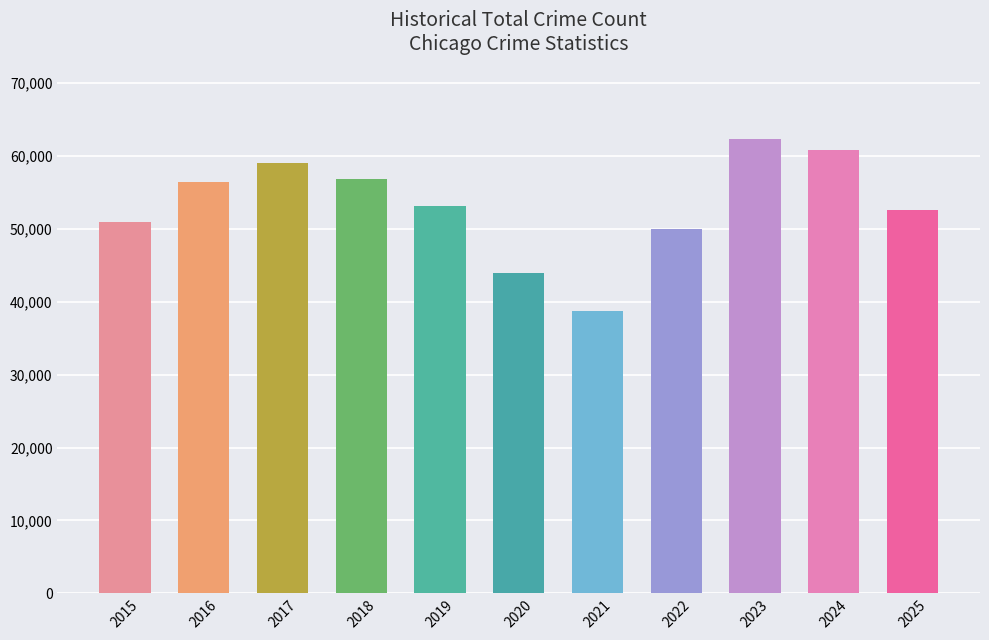

Which category has the highest value across all series?

2023